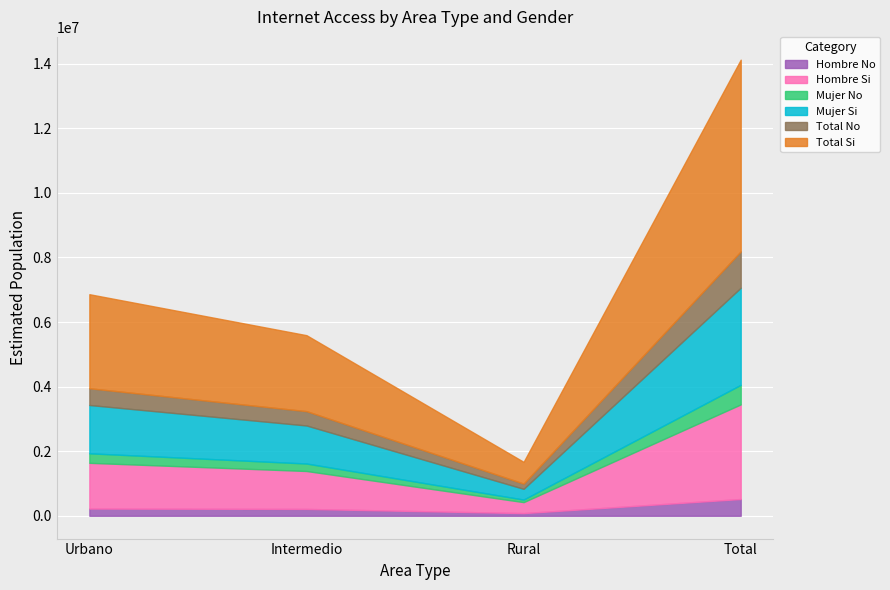

What is the difference between the second highest and minimum values in the Mujer_No series?

215329